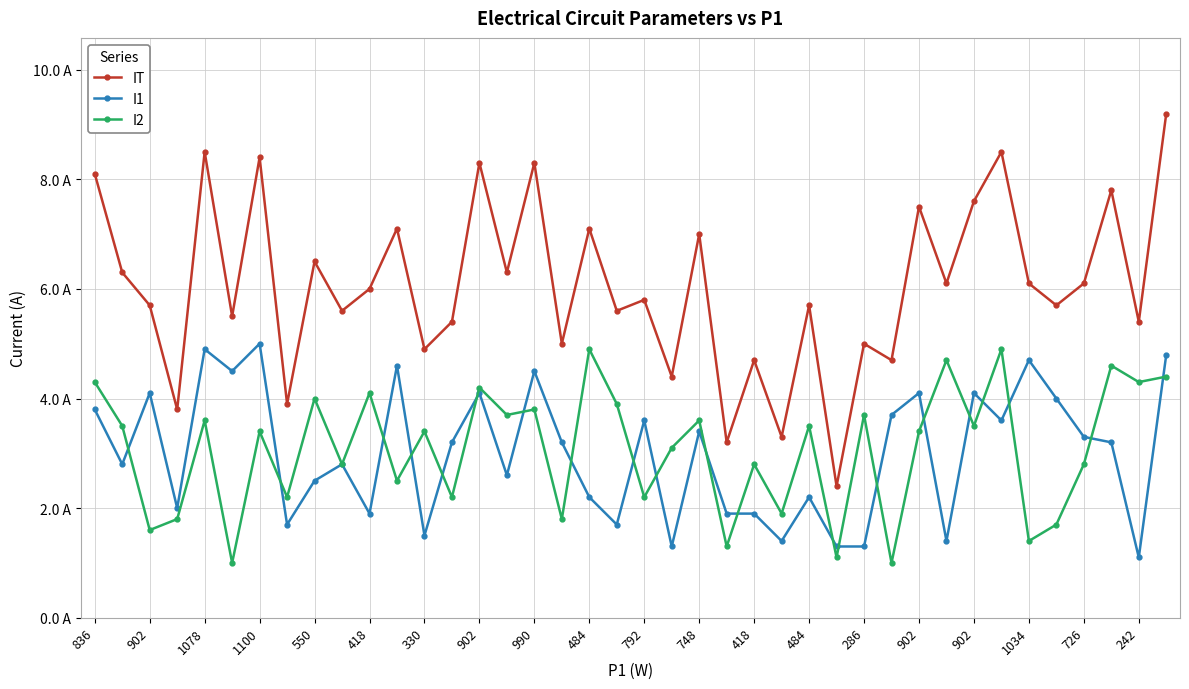

How many times do I1 and I2 cross each other?

21